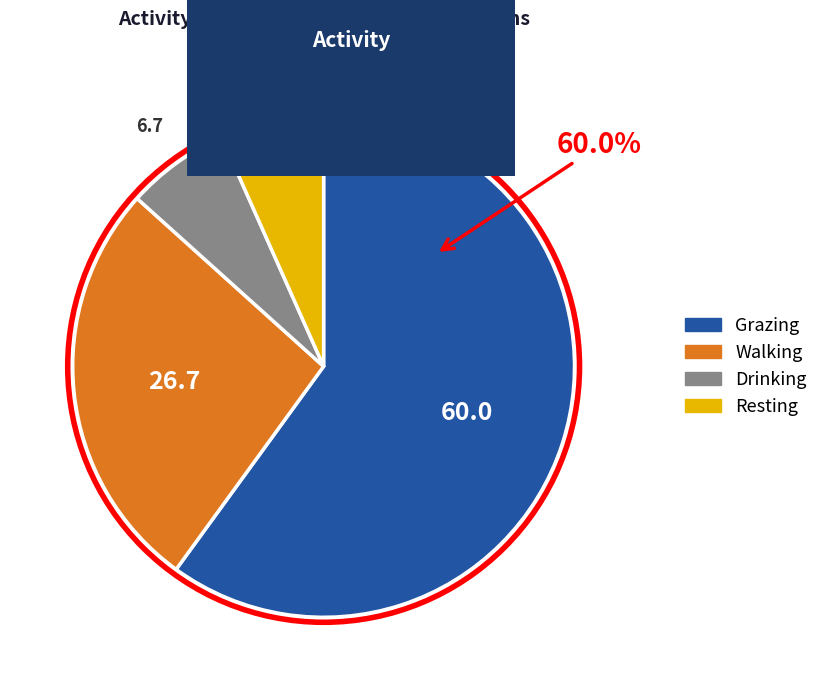

To the nearest percent, what portion does Drinking represent?

7%